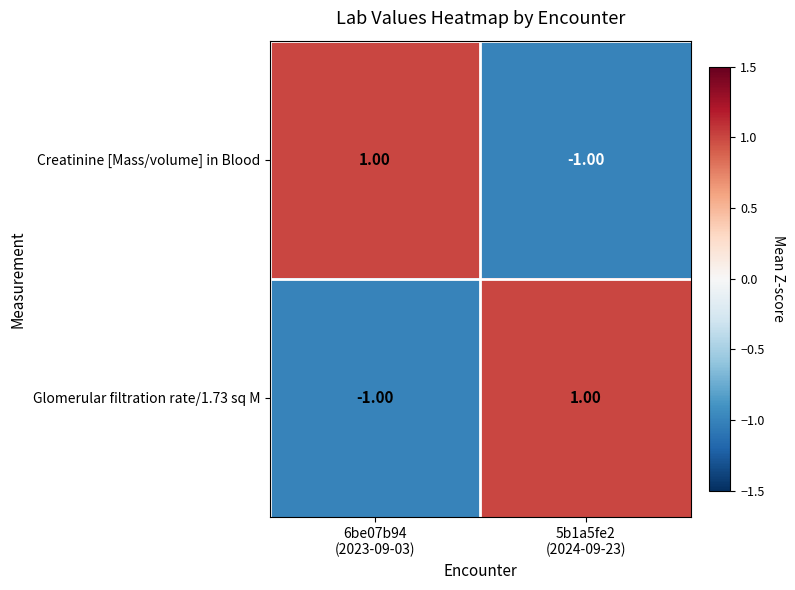

At how many categories does at least one series exceed 0?

2